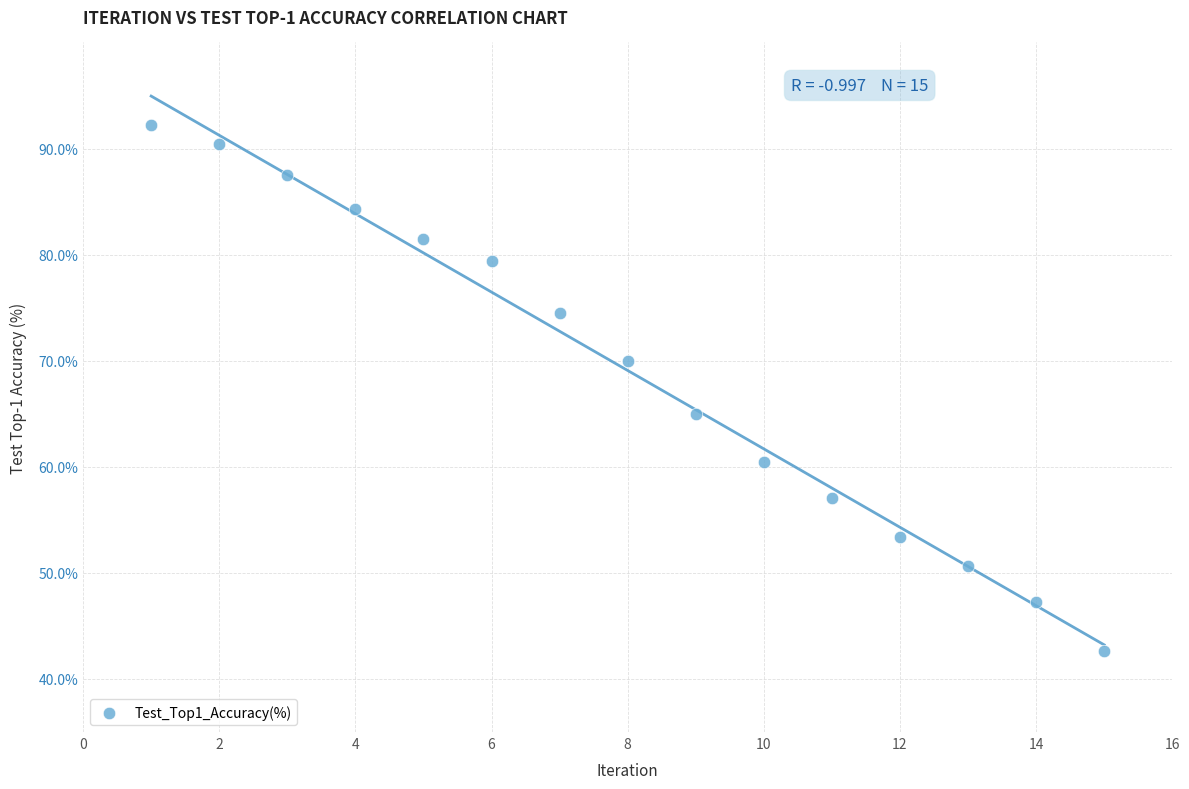

What is the range of X values (max minus min)?

14.0